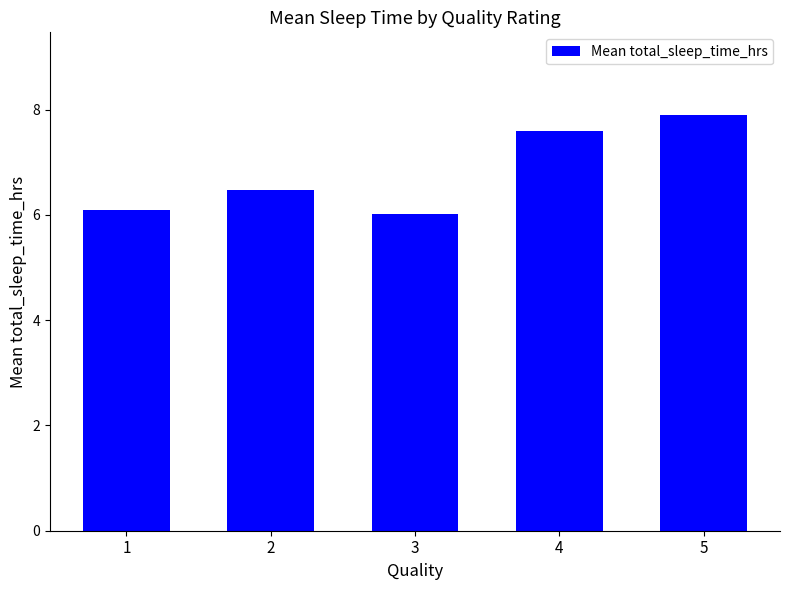

Between 4 and 1, which is larger?

4